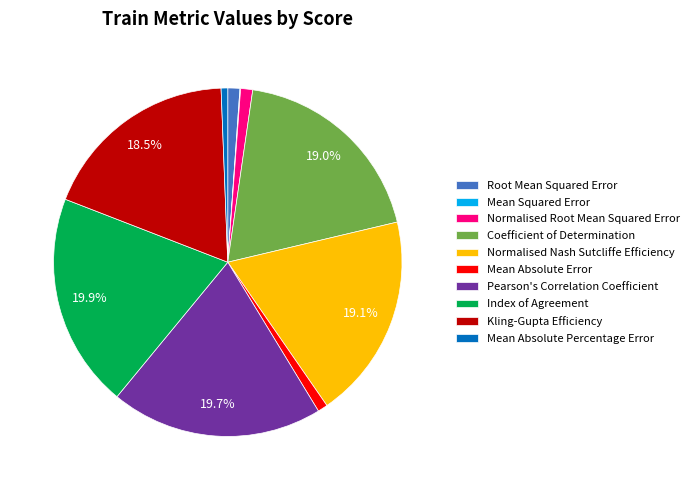

Which has a higher value, Coefficient of Determination or Pearson's Correlation Coefficient?

Pearson's Correlation Coefficient